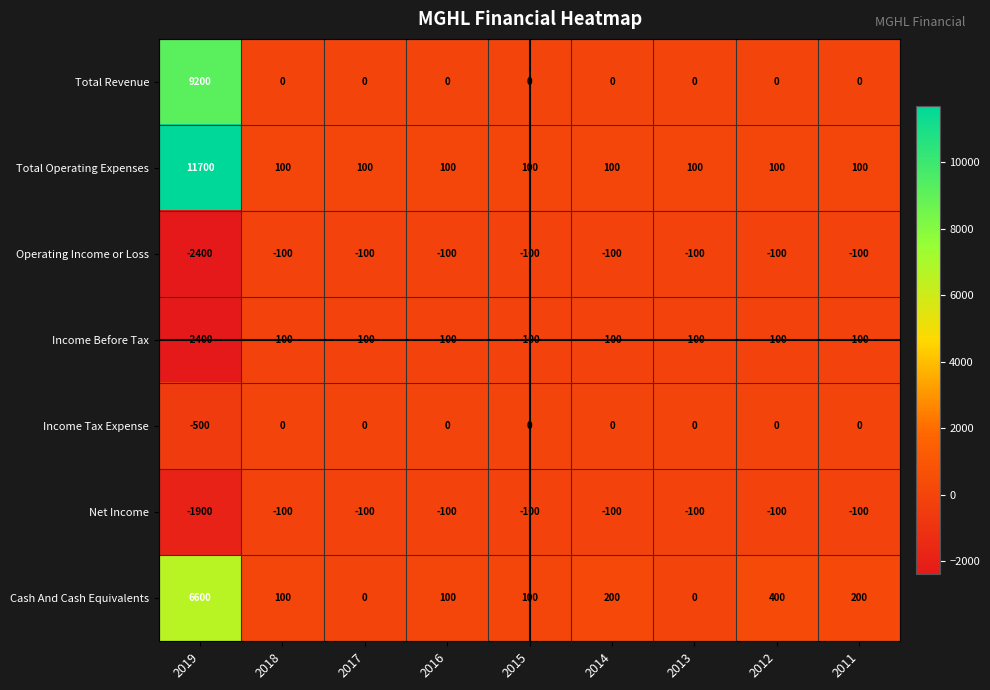

Which series has the largest range (max minus min)?

Total Operating Expenses